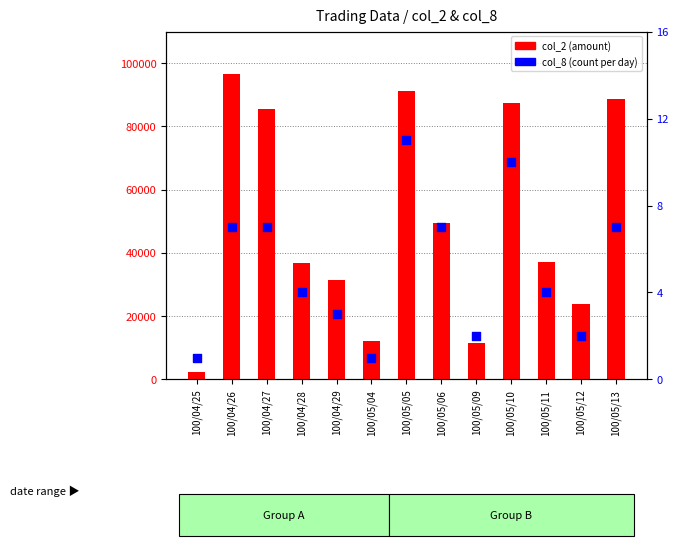

Which series has the largest total across all categories?

col_2 (amount)